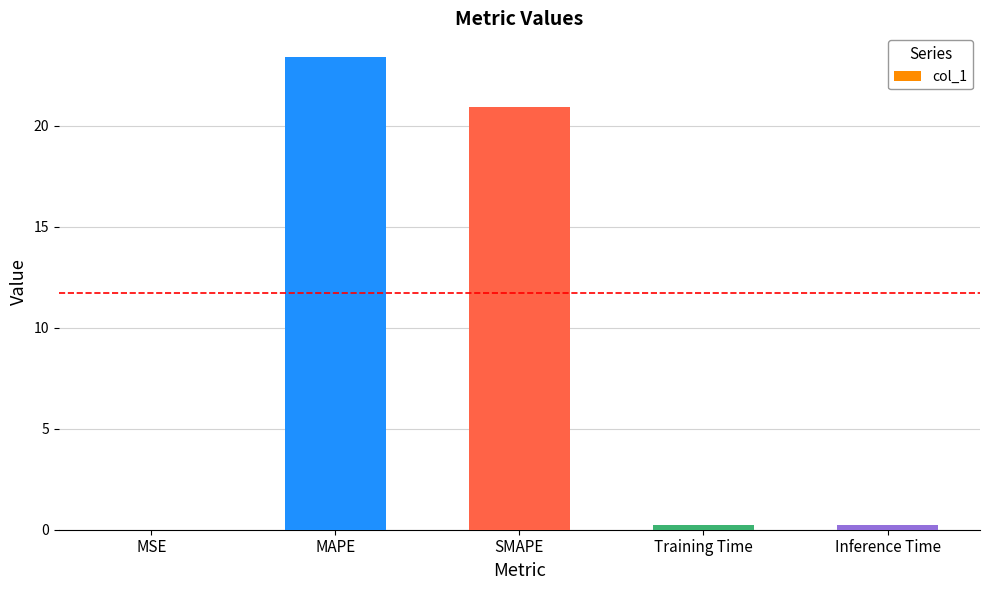

What is the ratio of the value at SMAPE to the value at MAPE?

0.9